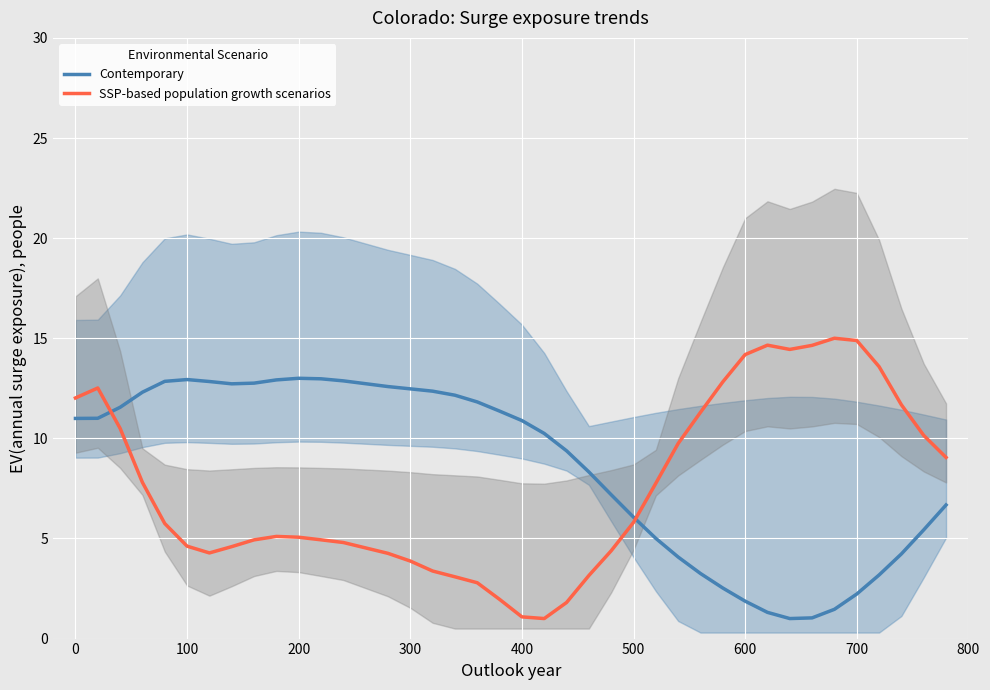

Is it true that Contemporary equals 18.3 at 400?

False